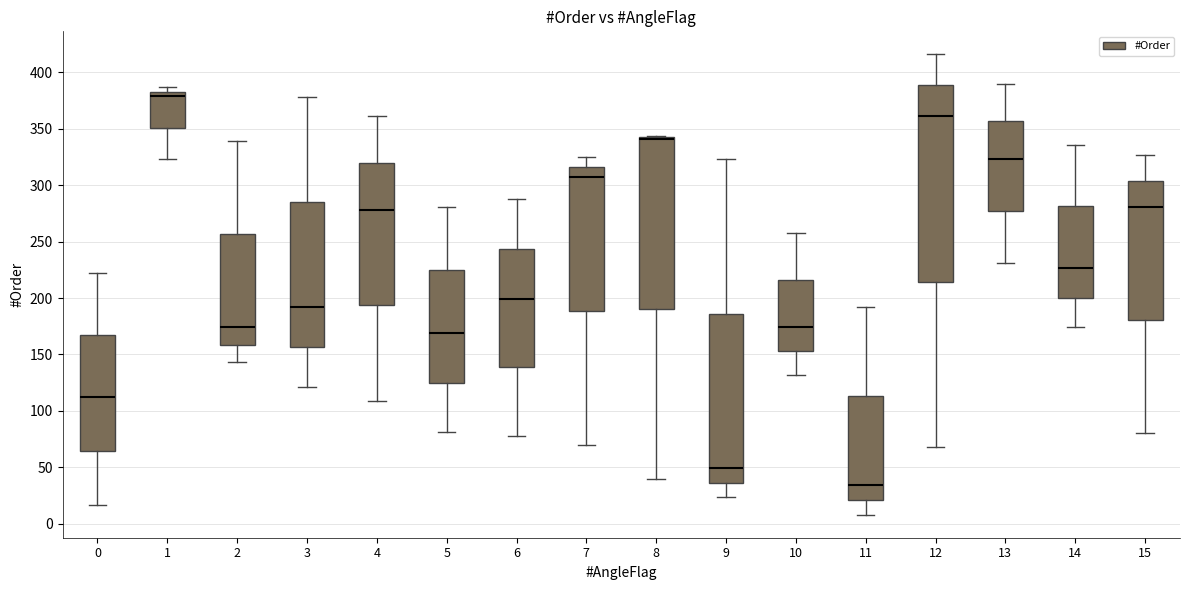

Reading left to right, transcribe this box plot: for each box, give where its median line is, the range the box spans, and where its two whiskers end, as read against the y-axis. The values are not printed on the chart, so give them approximately, as read against the axis.

0: median 110, box 65 to 165, whiskers 15 to 220
1: median 380, box 350 to 385, whiskers 325 to 385 (just above the box's upper edge)
2: median 175, box 160 to 255, whiskers 145 to 340
3: median 190, box 155 to 285, whiskers 120 to 380
4: median 280, box 195 to 320, whiskers 110 to 360
5: median 170, box 125 to 225, whiskers 80 to 280
6: median 200, box 140 to 245, whiskers 80 to 290
7: median 305, box 190 to 315, whiskers 70 to 325
8: median 340 (drawn on the box's upper edge), box 190 to 345, whiskers 40 to 345
9: median 50, box 35 to 185, whiskers 25 to 325
10: median 175, box 155 to 215, whiskers 130 to 260
11: median 35, box 20 to 115, whiskers 10 to 190
12: median 360, box 215 to 390, whiskers 70 to 415
13: median 325, box 275 to 355, whiskers 230 to 390
14: median 225, box 200 to 280, whiskers 175 to 335
15: median 280, box 180 to 305, whiskers 80 to 325